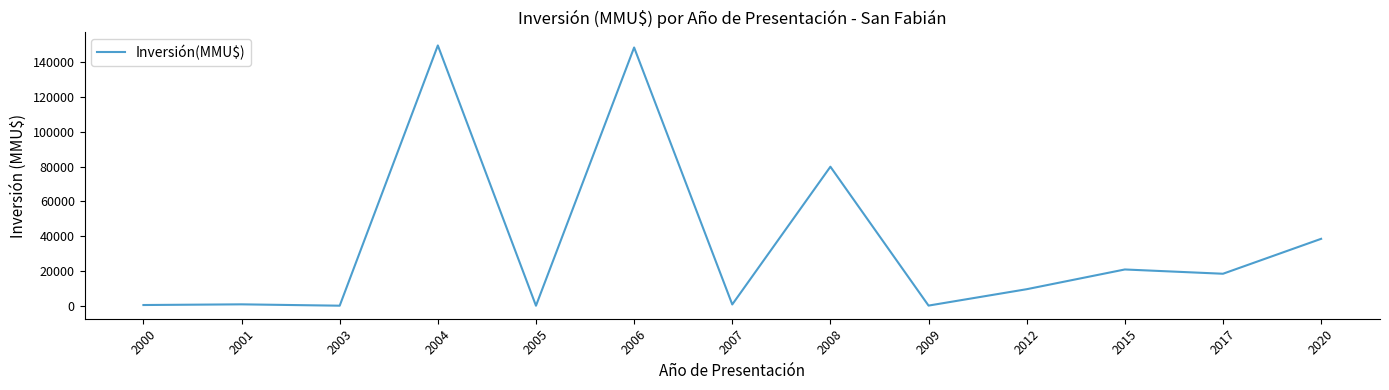

Is it true that the value at 2015 is 9991?

False